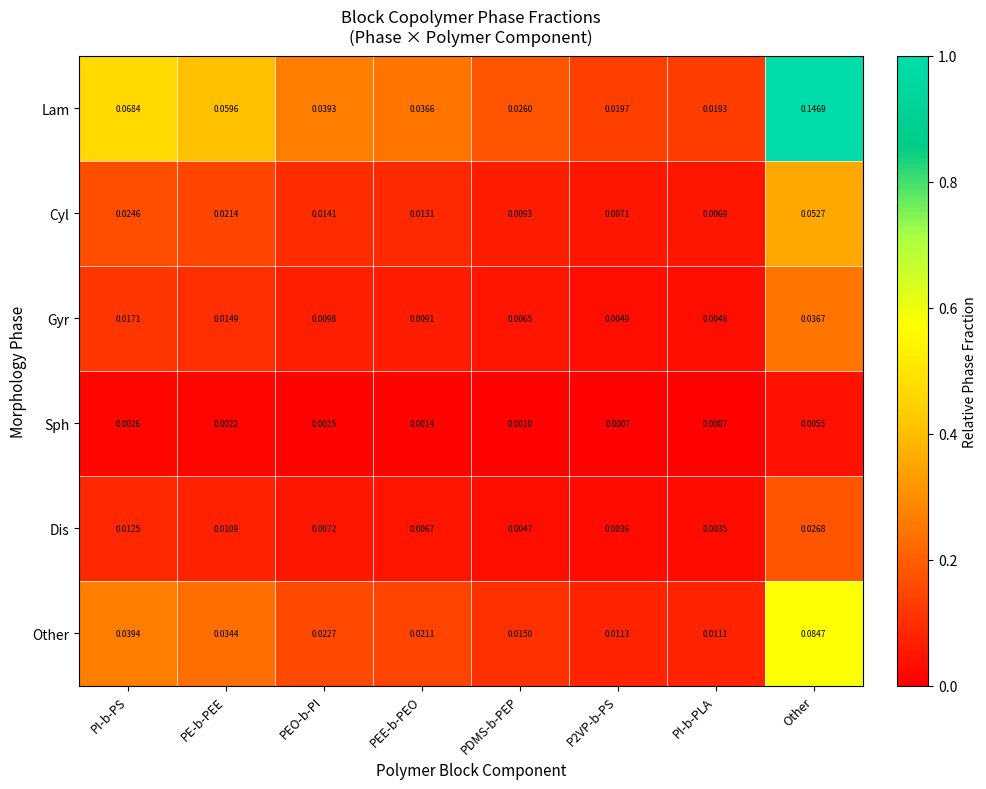

Is the value of Sph at P2VP-b-PS greater than the value of Lam at PEO-b-PI?

No